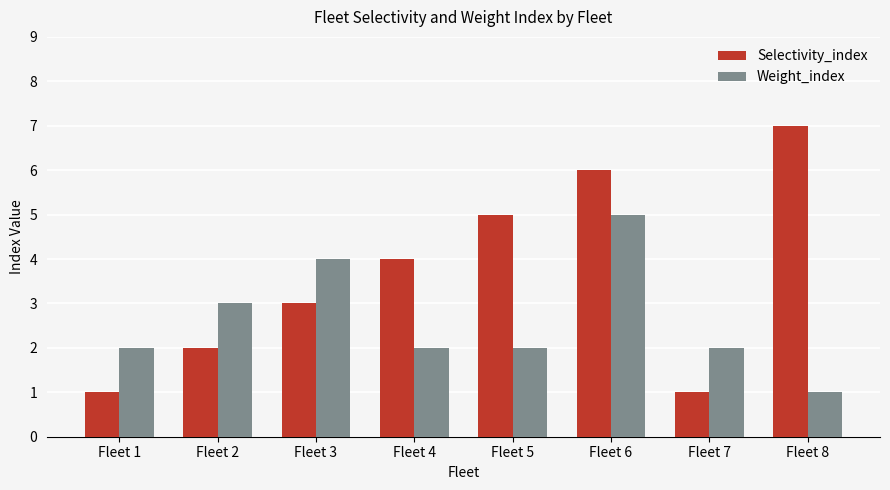

What is the sum of all Weight_index values?

21